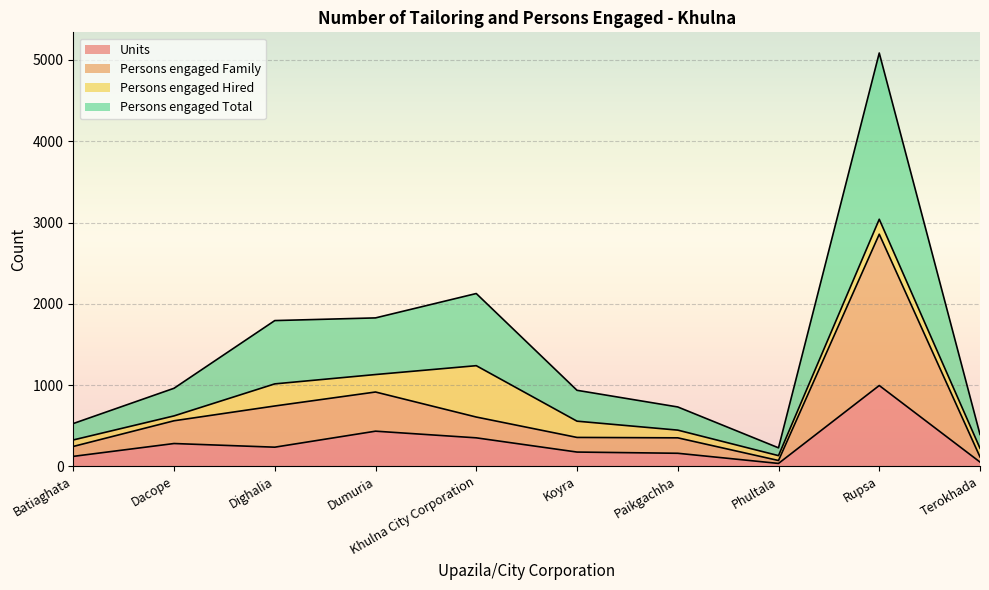

What is the difference between the highest and lowest values at Koyra?

760